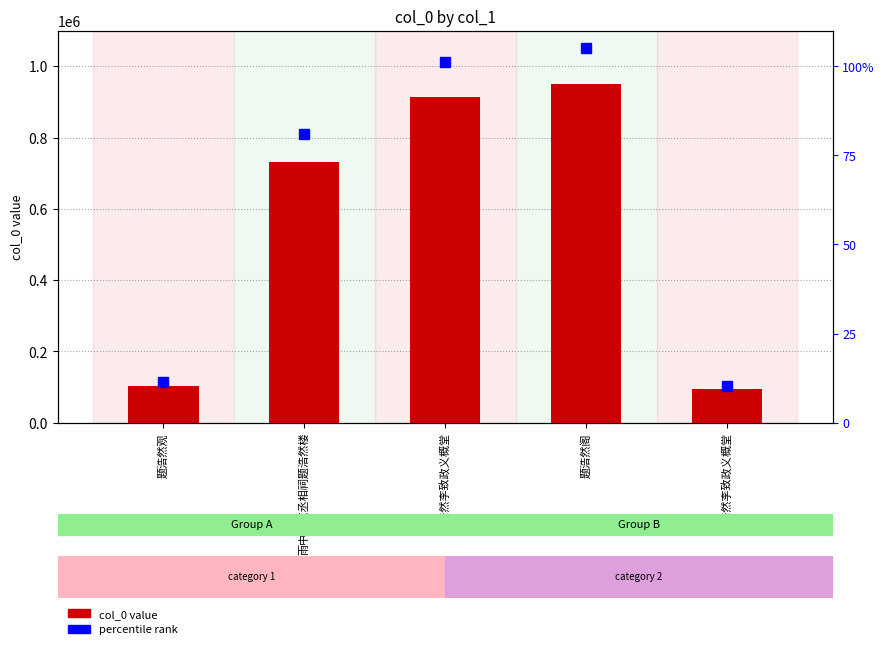

Approximately how many times larger is the value at 雨中过文丞相祠题浩然楼 compared to 题浩然李致政义概堂?

7.8